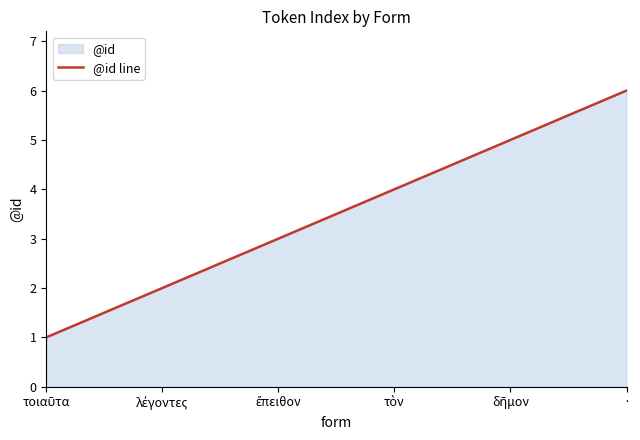

How many lines are shown in the chart?

1